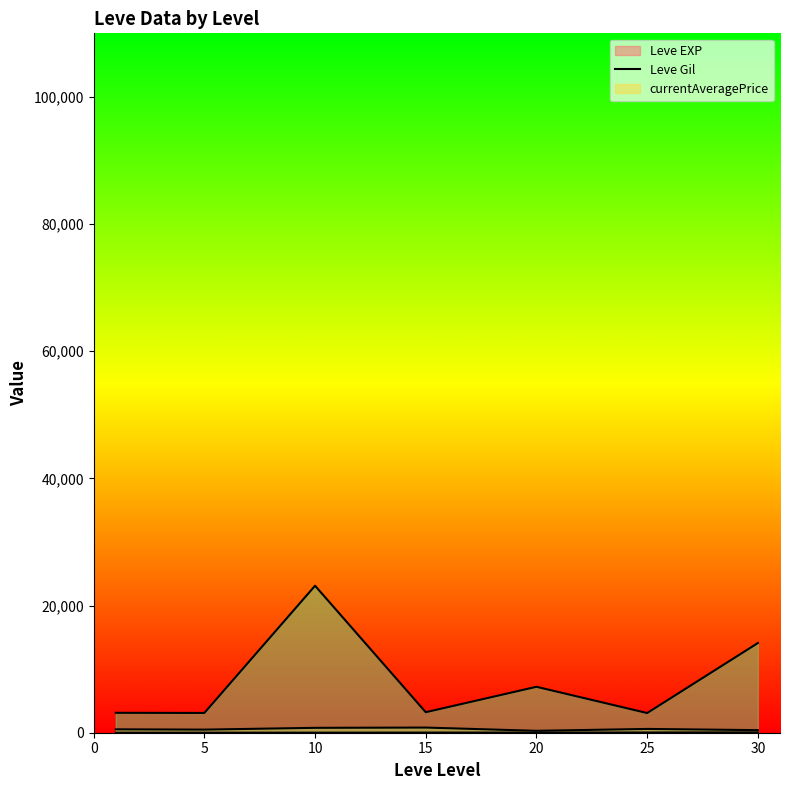

How many values in the Leve Gil line series exceed 531?

4